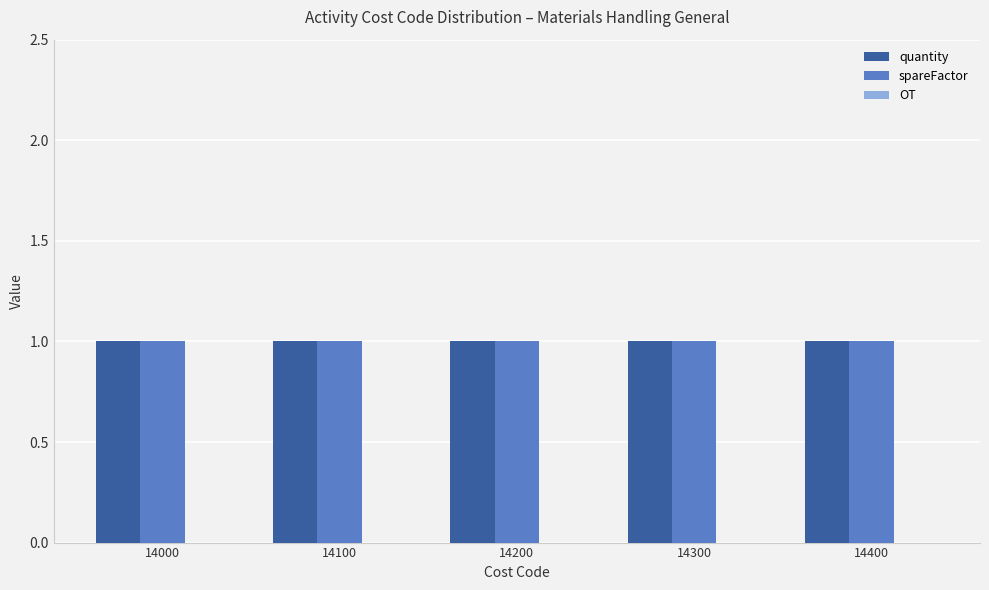

Which series has the widest spread of values?

quantity